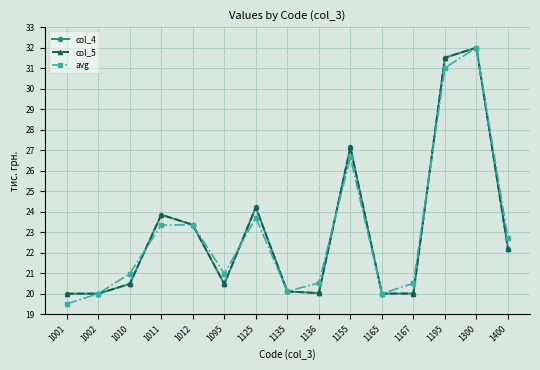

Is this an area chart (filled region under the line)?

No